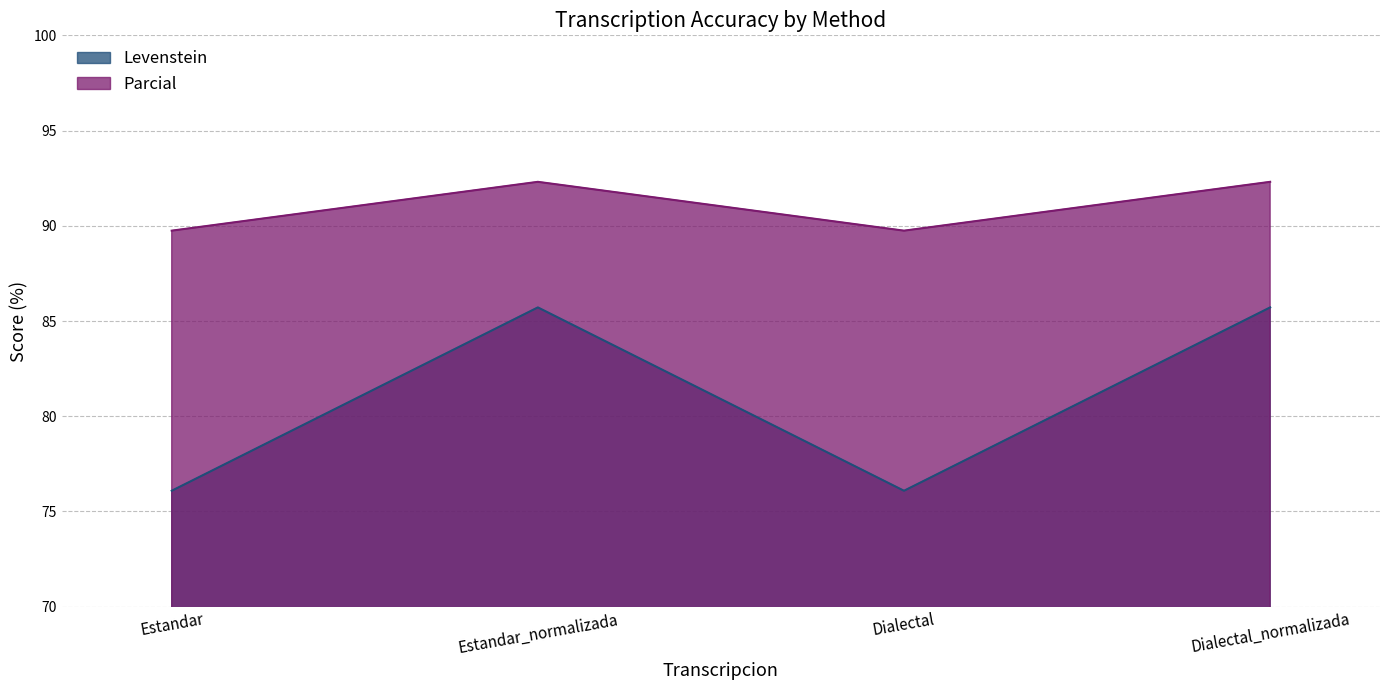

Which series changed the most between Estandar and Dialectal?

Levenstein